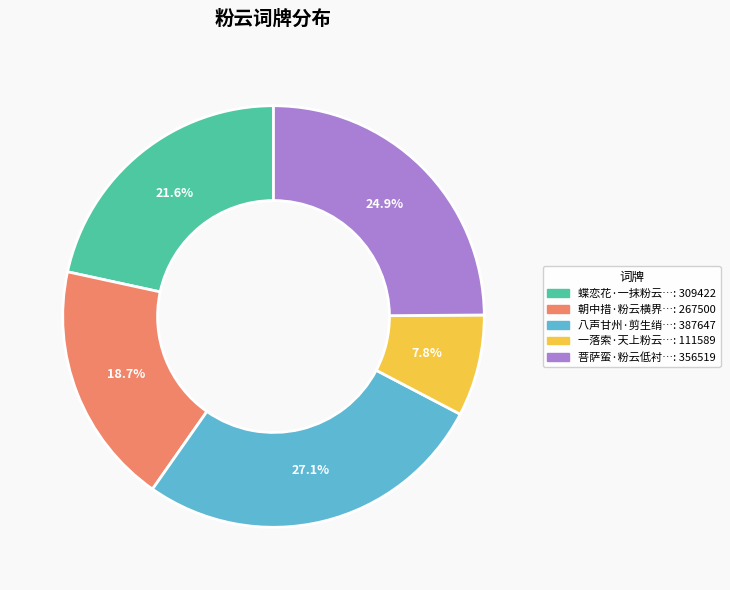

To the nearest percent, what is the difference between the largest and smallest slice percentages?

19%